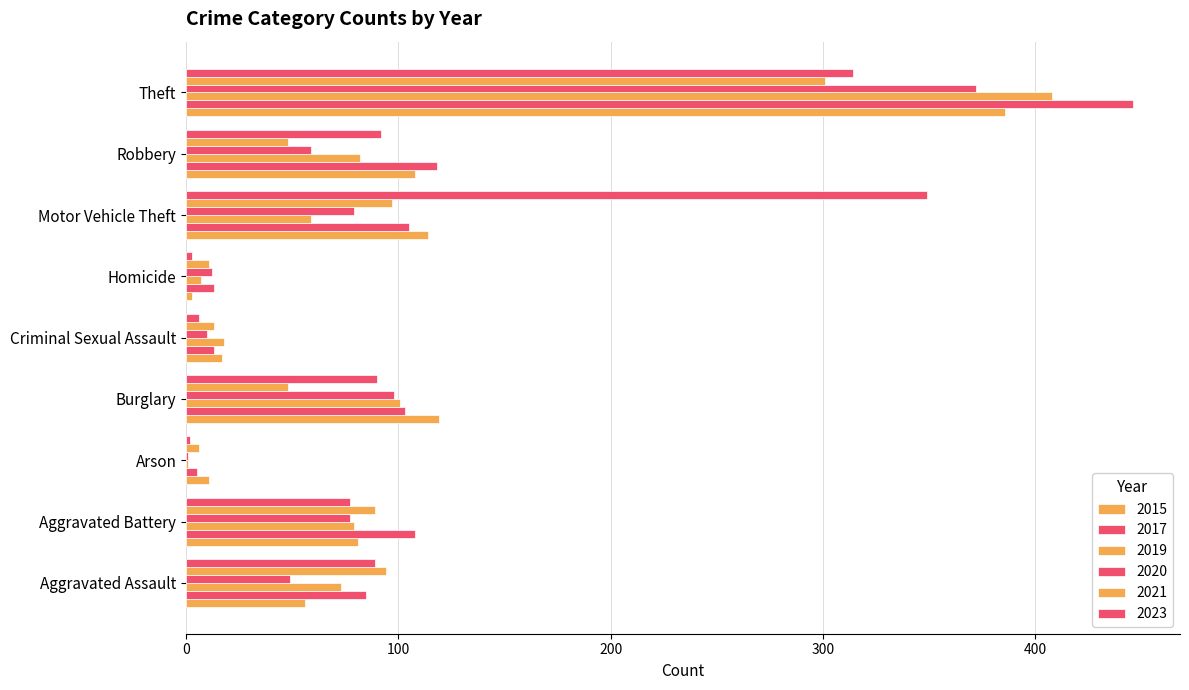

How many series are shown in this chart?

6